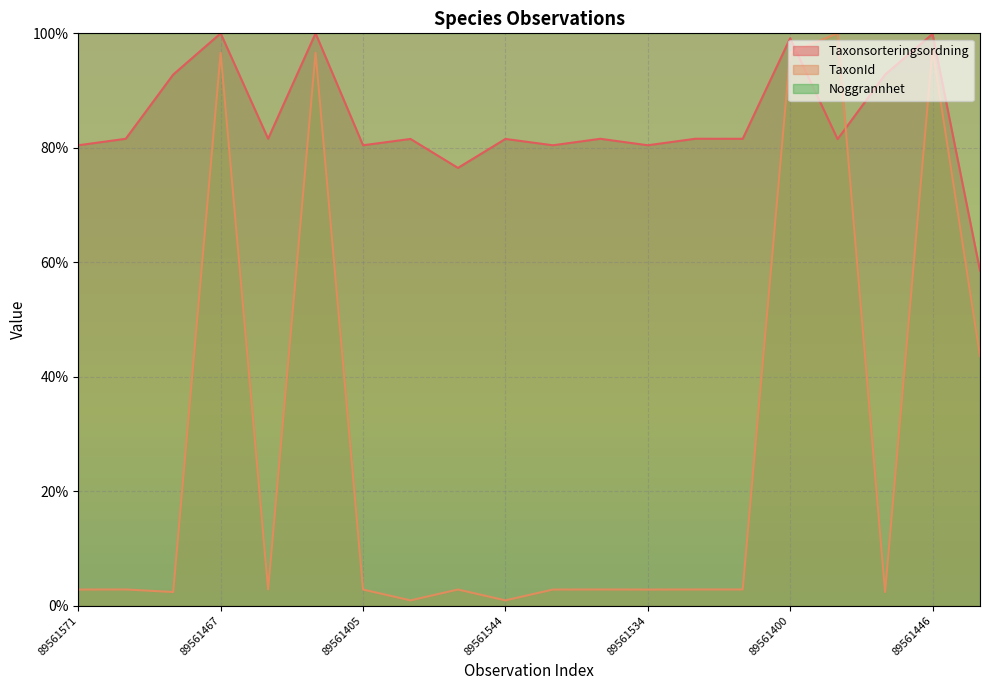

At which label does TaxonId first exceed 2?

89561571